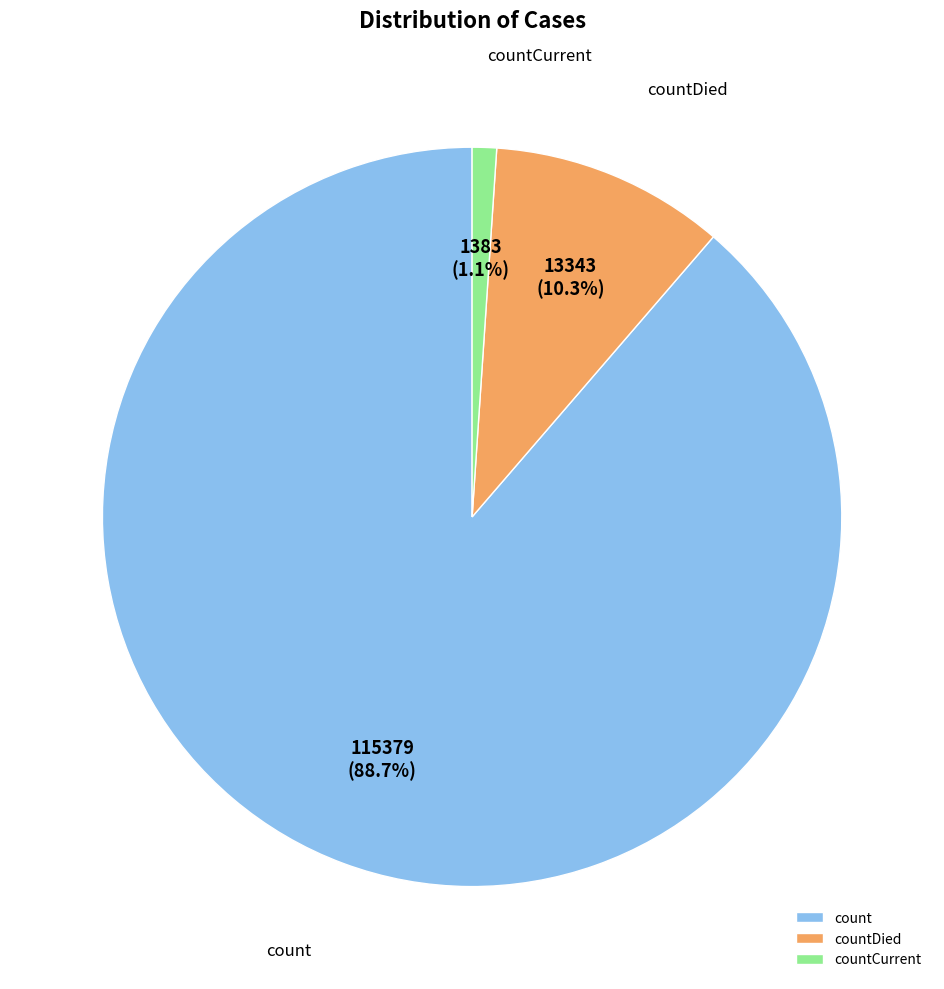

Rank the categories by value from highest to lowest.

count, countDied, countCurrent